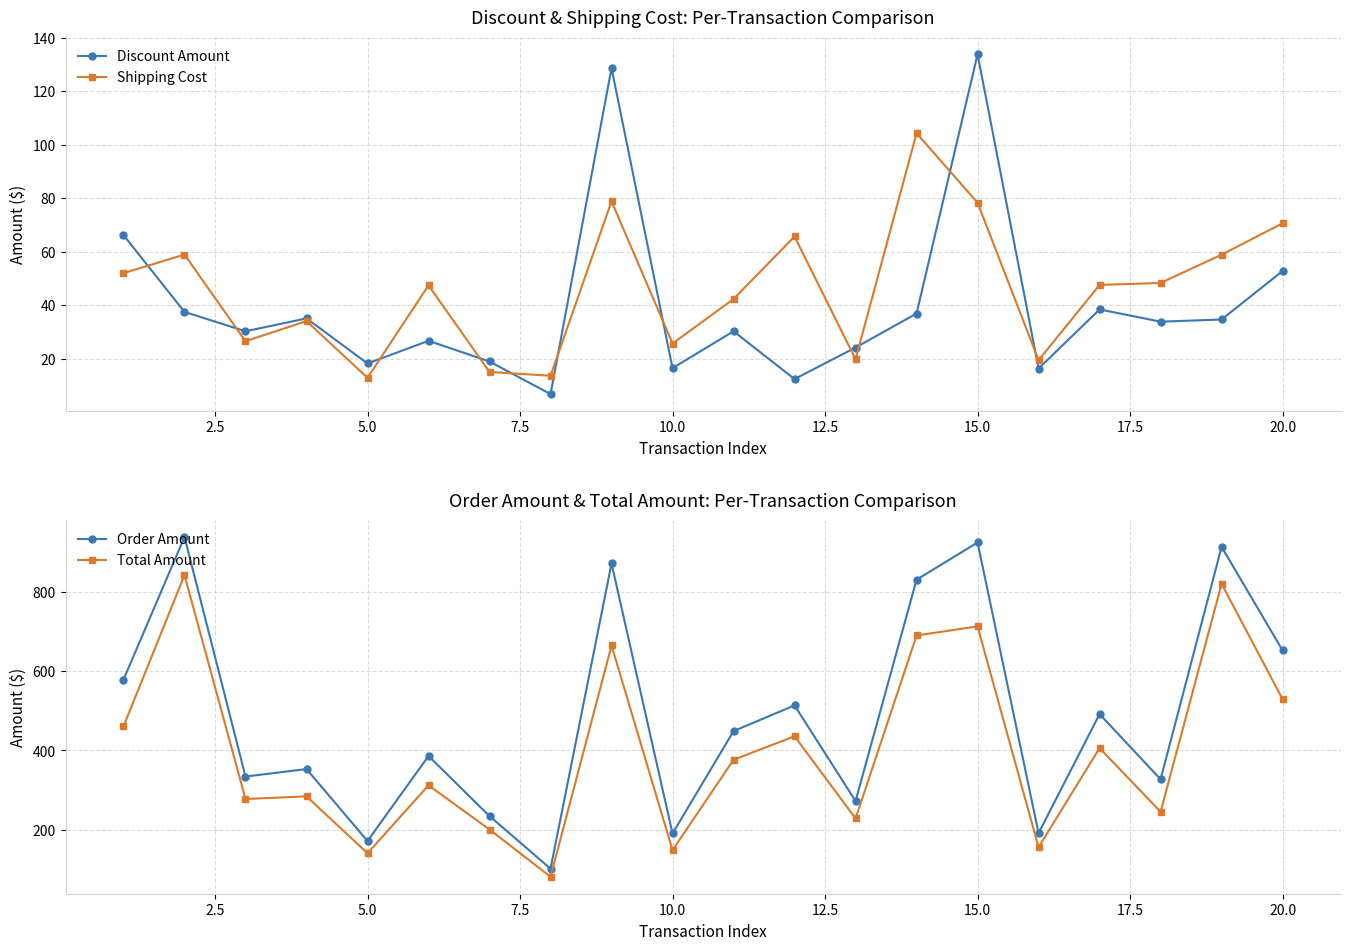

What are all the series names shown in the legend?

Discount Amount, Shipping Cost, Order Amount, Total Amount